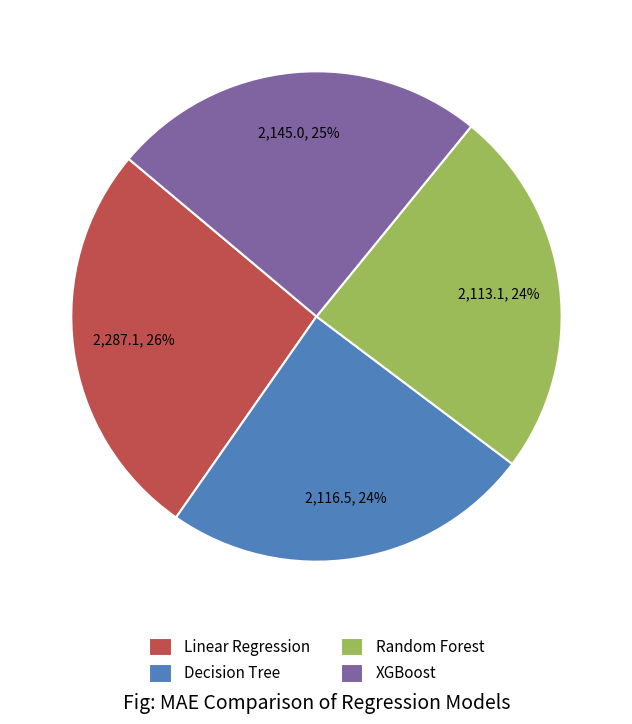

Does any single category account for the majority?

No